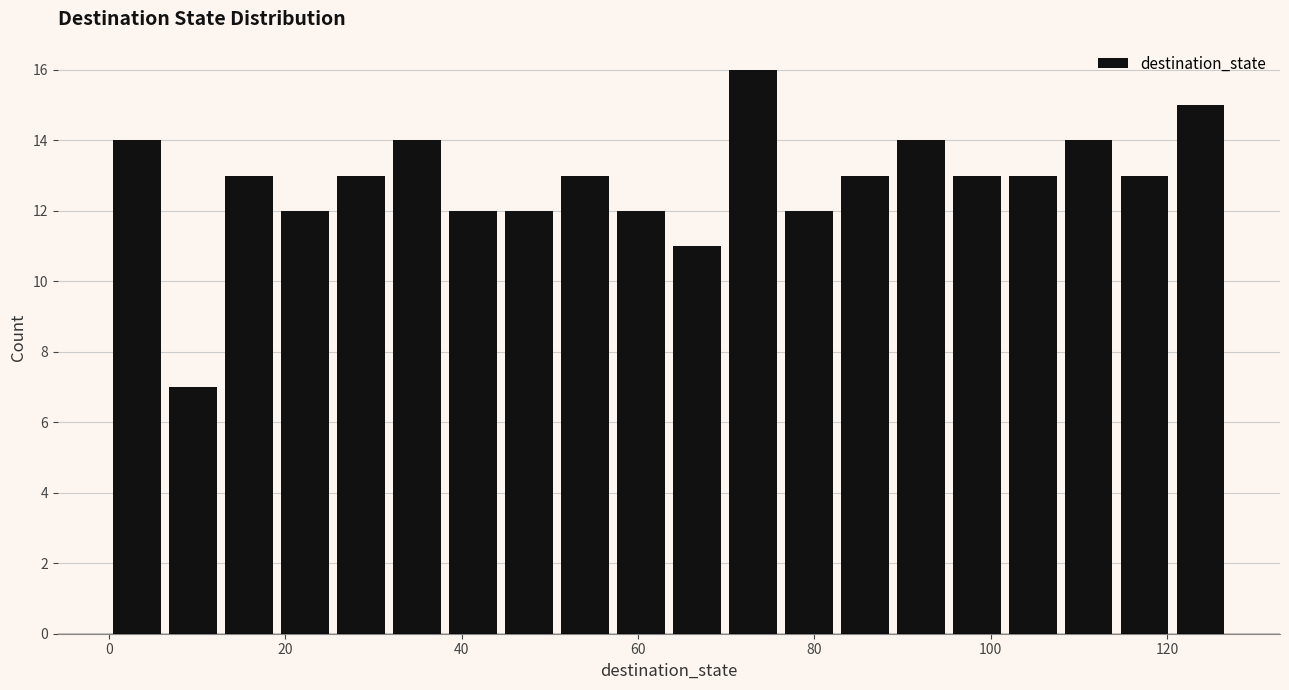

Read against the x-axis, roughly where is the centre of the tallest bar?

74